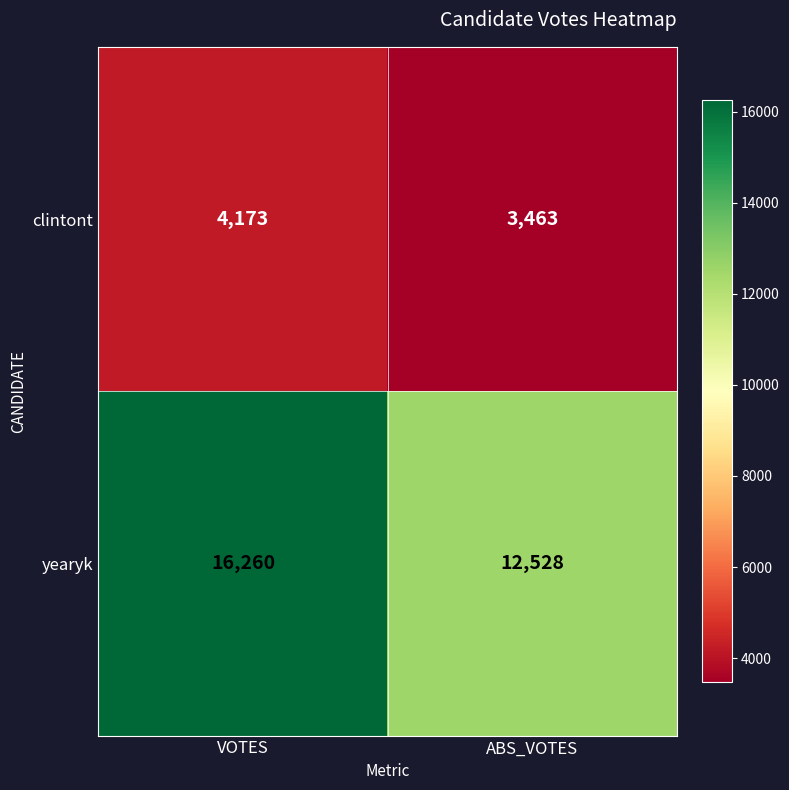

At which category is the sum across all series the highest?

VOTES